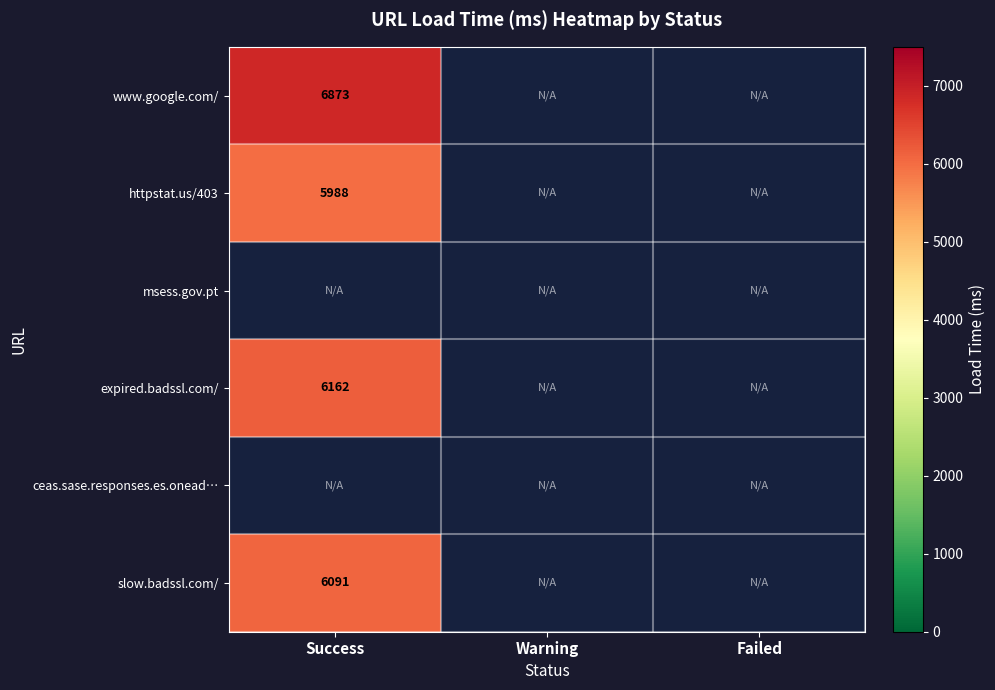

What is the minimum value shown in the chart?

5988.0